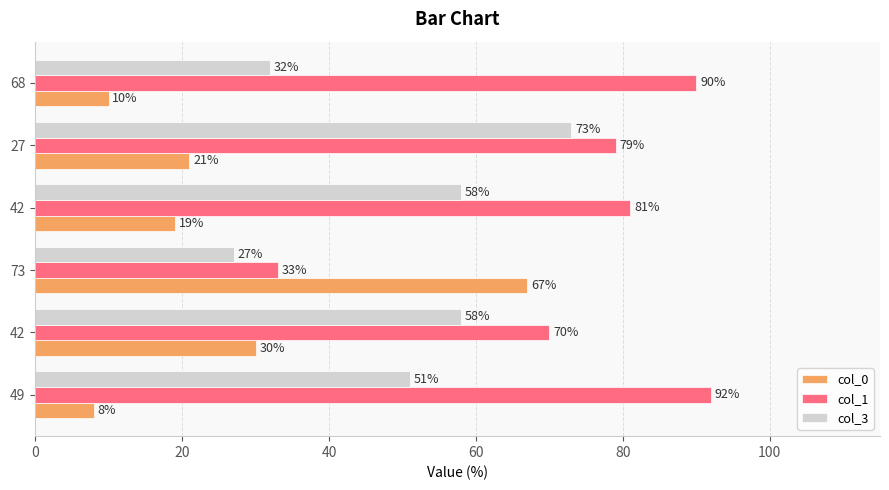

What are all the series names shown in the legend?

col_0, col_1, col_3